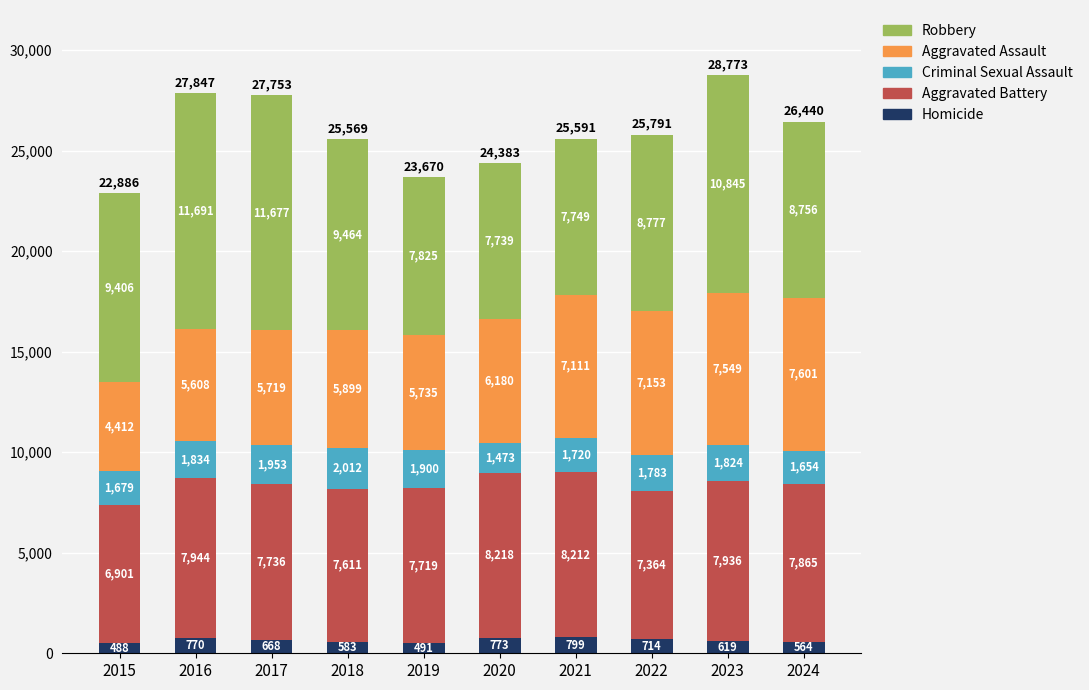

What is the total value across all series at 2023?

28773